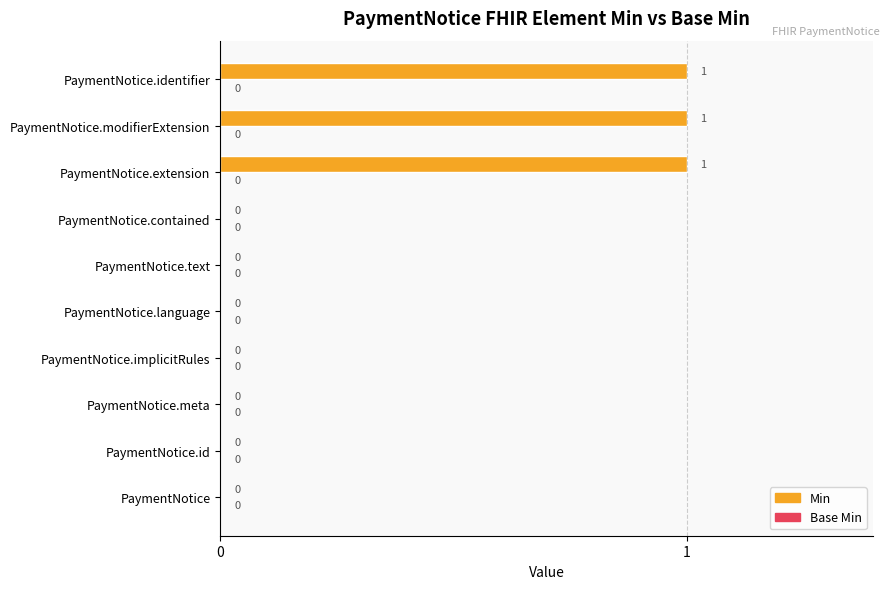

What is the sum of all values?

3